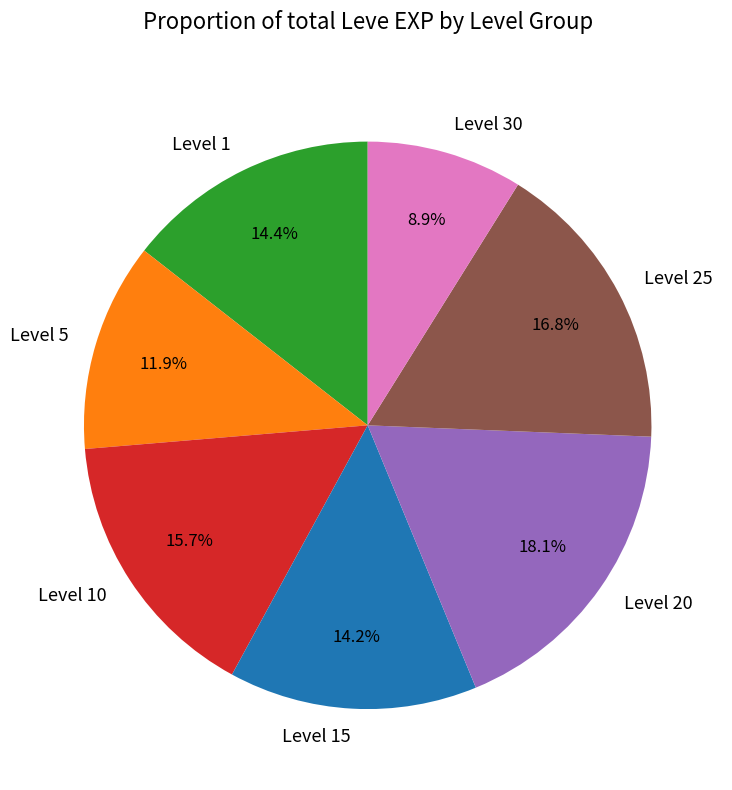

What is the total percentage of Level 10 and Level 25?

32.5%